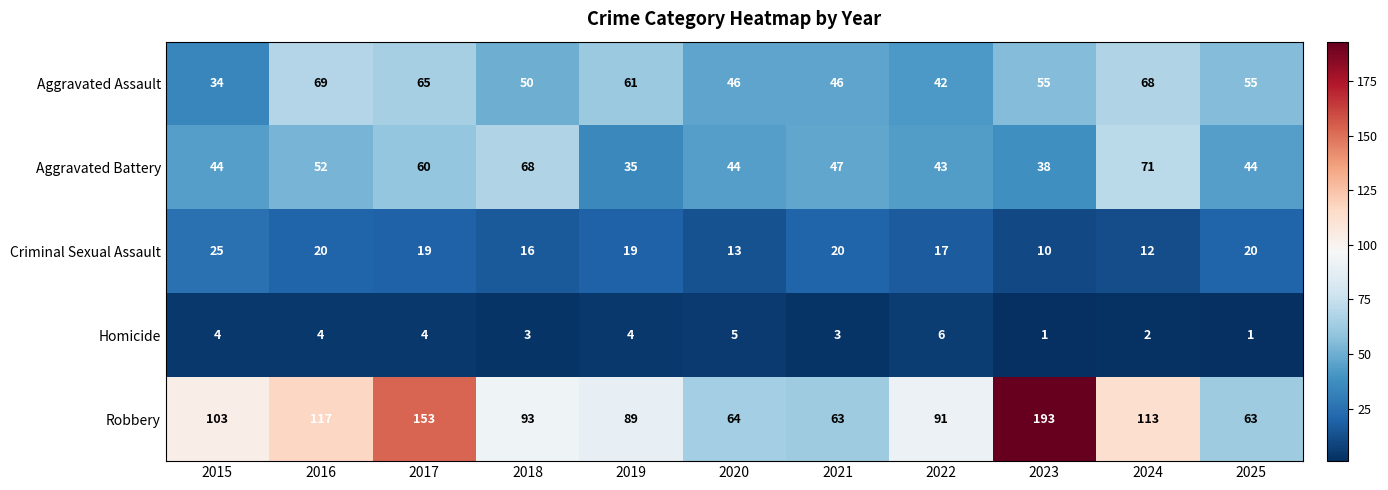

What is the approximate value of Aggravated Assault at 2023, to the nearest 5?

55